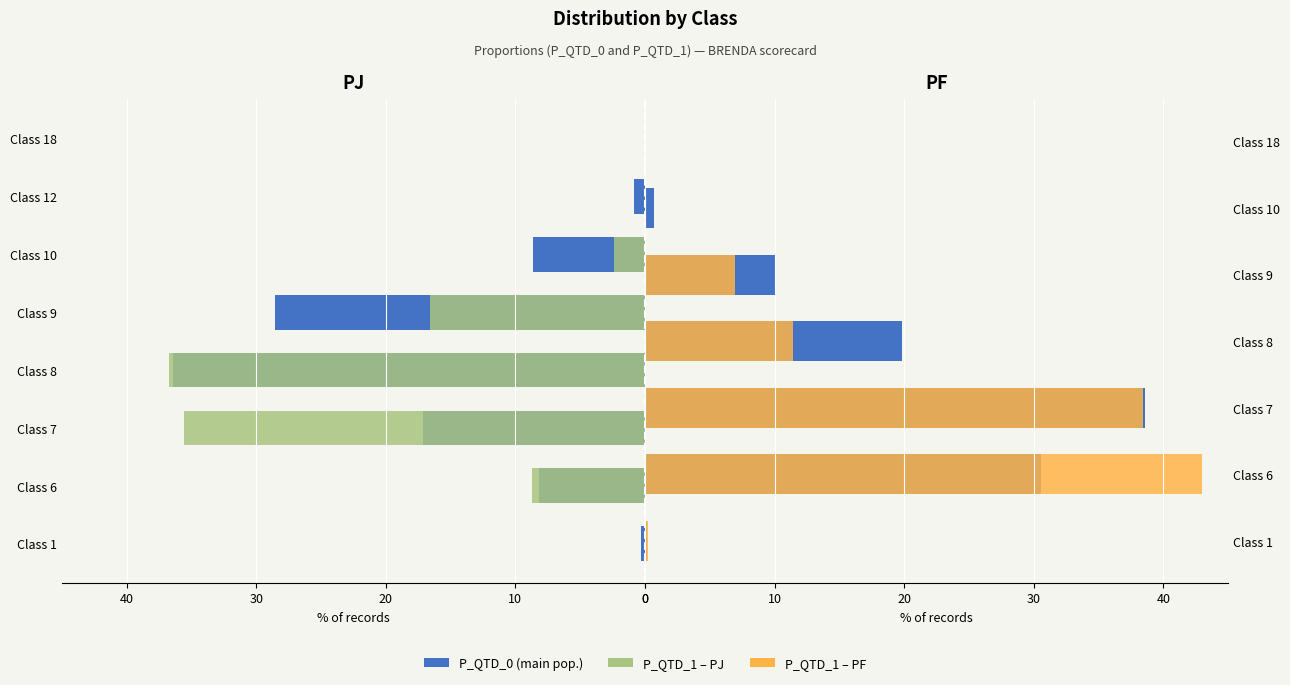

What is the spread (max minus min) of values at Class 10?

0.7